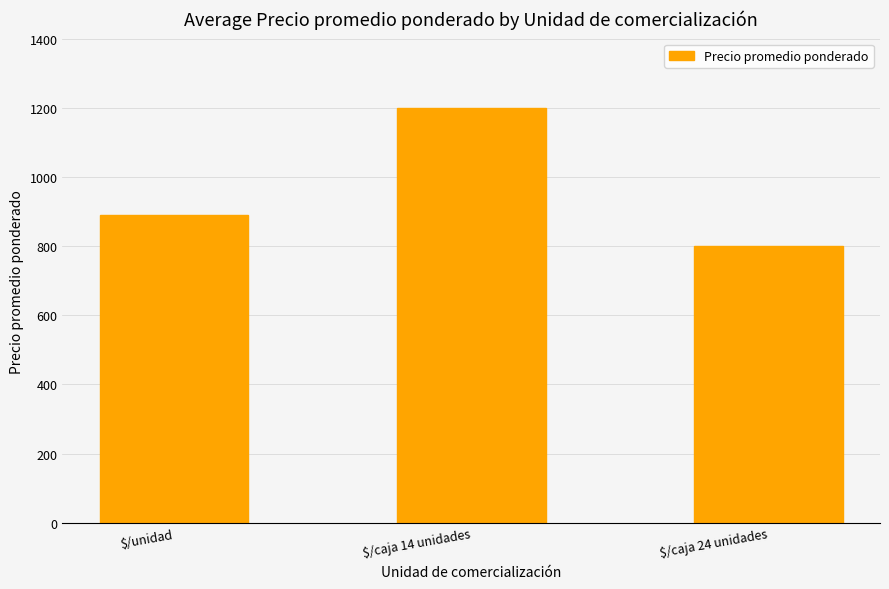

At which label is the value closest to 1000?

$/unidad